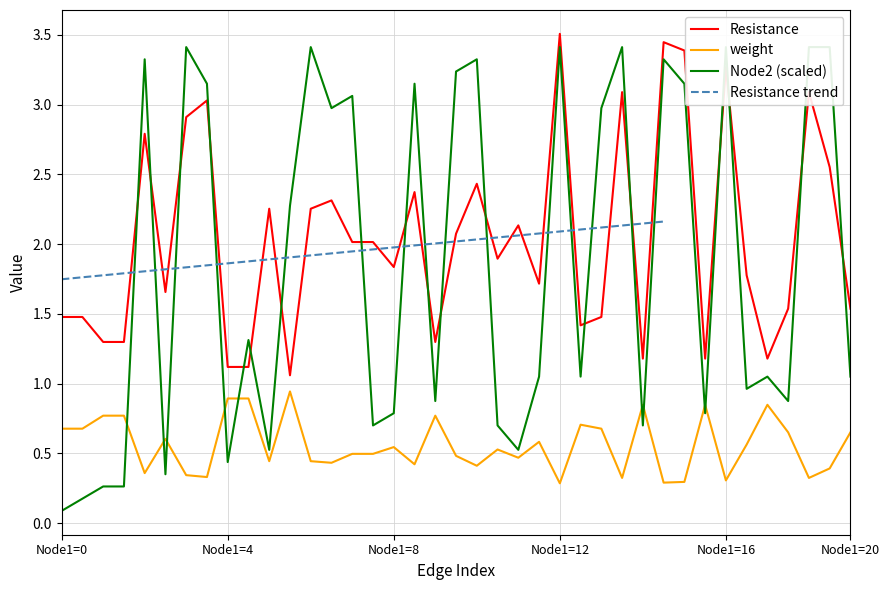

The weight series shows 0.5 at Node1=4. True or false?

False